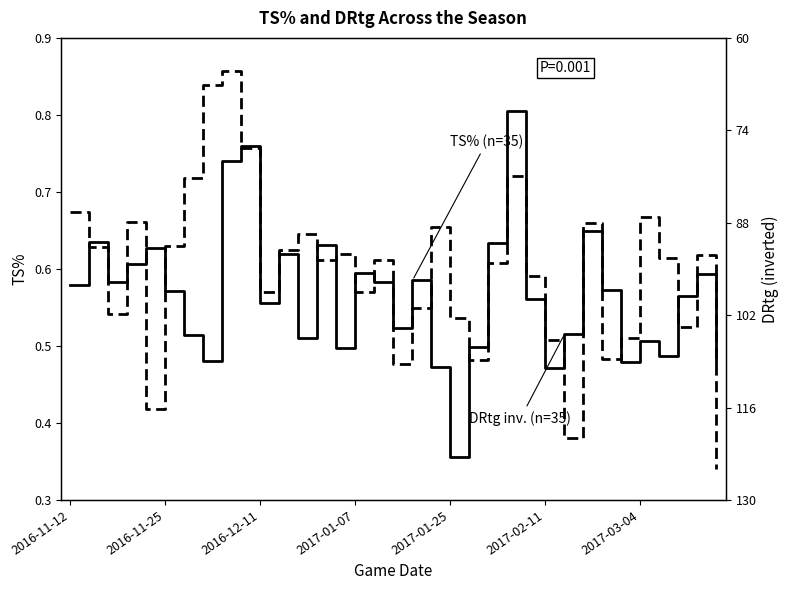

What is the difference between the maximum and minimum values in the DRtg inverted (n=35) series?

0.9